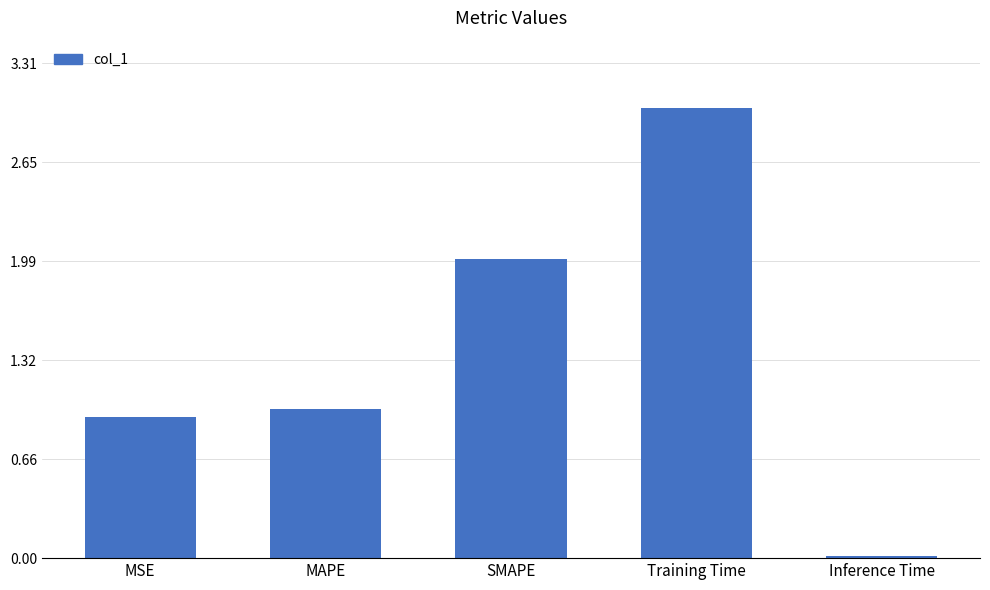

What is the difference between the second highest and minimum values?

2.0